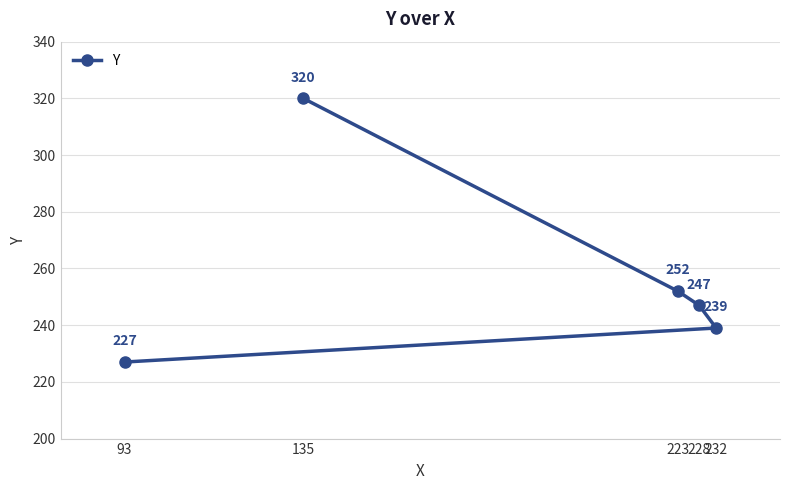

What is the value of the 1st point from the left?

227